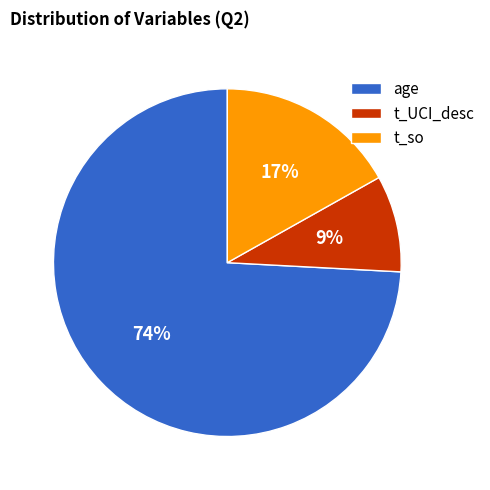

To the nearest percent, what is the difference between the age and t_so slice percentages?

57%